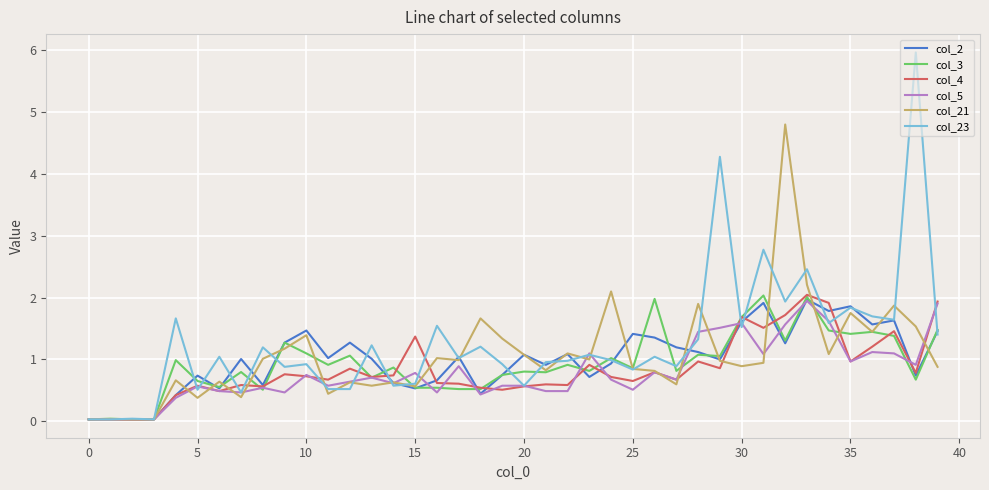

What is the maximum value for col_5?

1.9